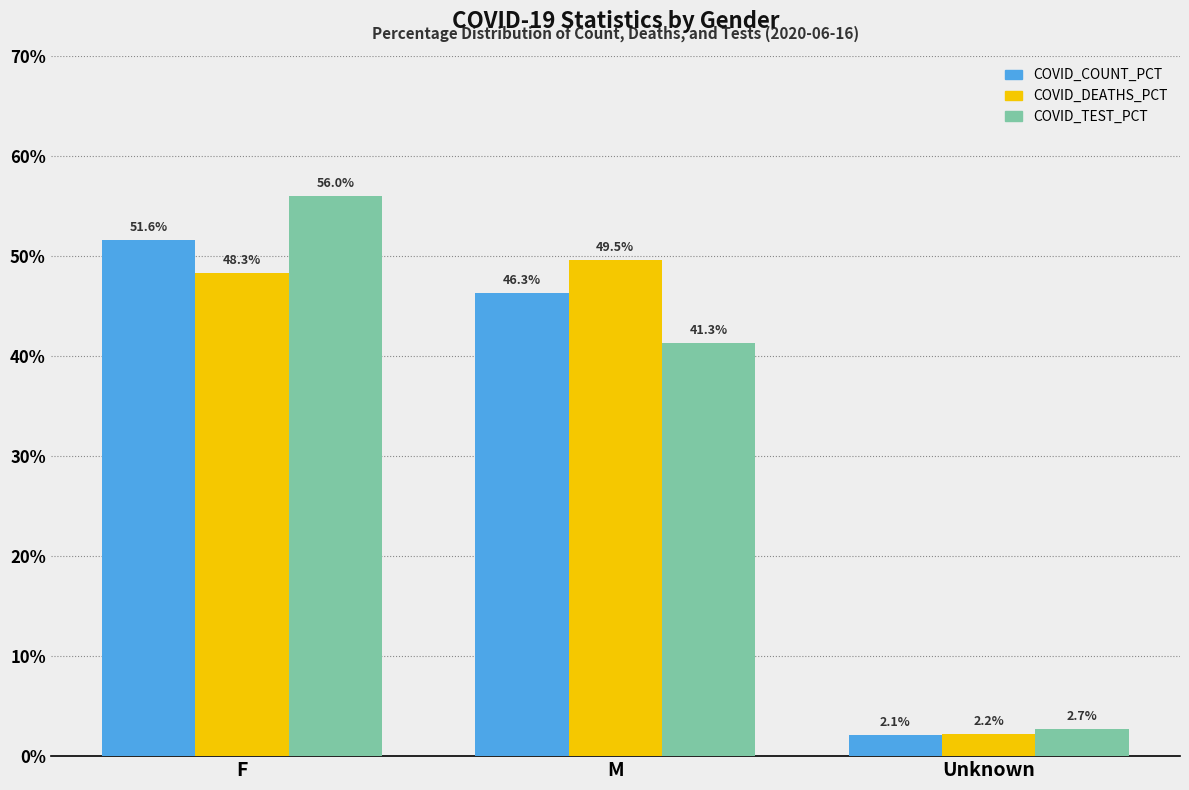

List the series in order of their peak value, highest first.

COVID_TEST_PCT, COVID_COUNT_PCT, COVID_DEATHS_PCT